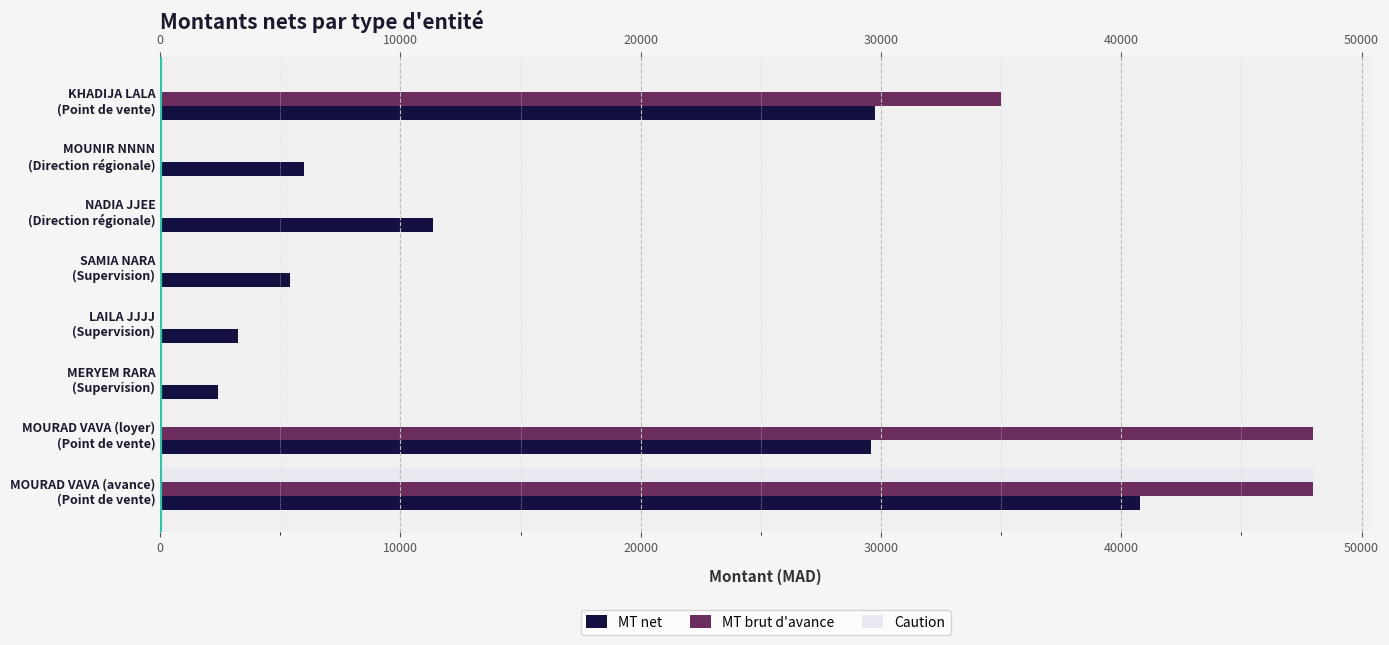

Which series has the widest spread of values?

MT brut d'avance